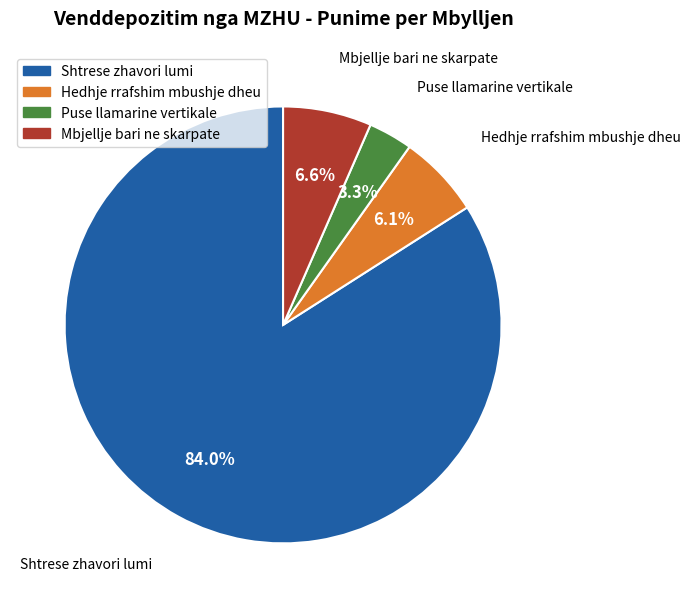

What is the ratio of the value at Puse llamarine vertikale to the value at Mbjellje bari ne skarpate?

0.5